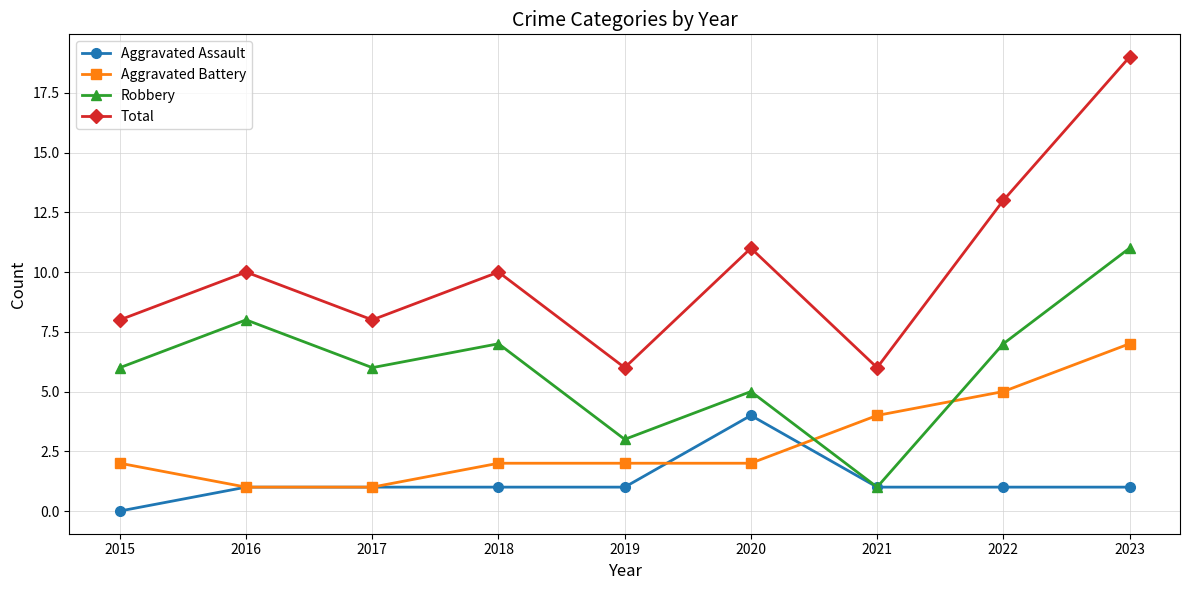

What is the average value of the Aggravated Battery series?

3